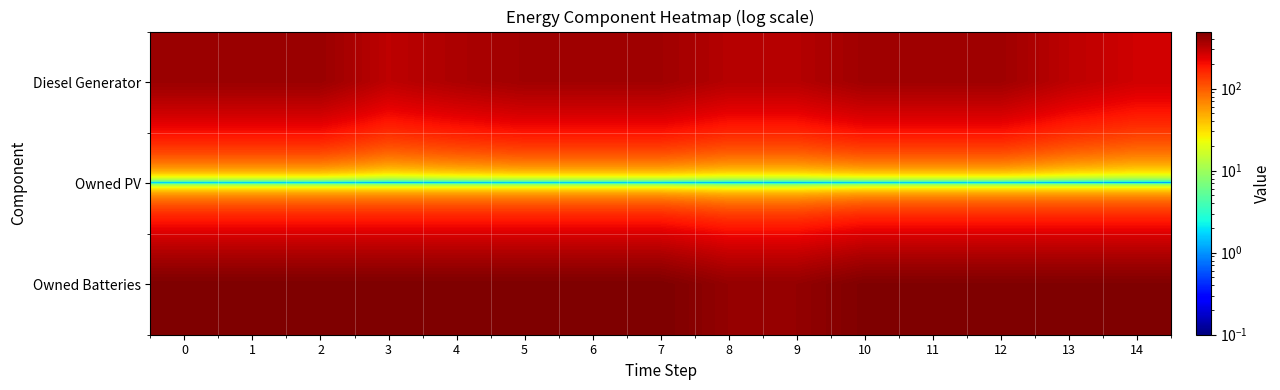

Which series changed the most between 0 and 4?

Diesel Generator